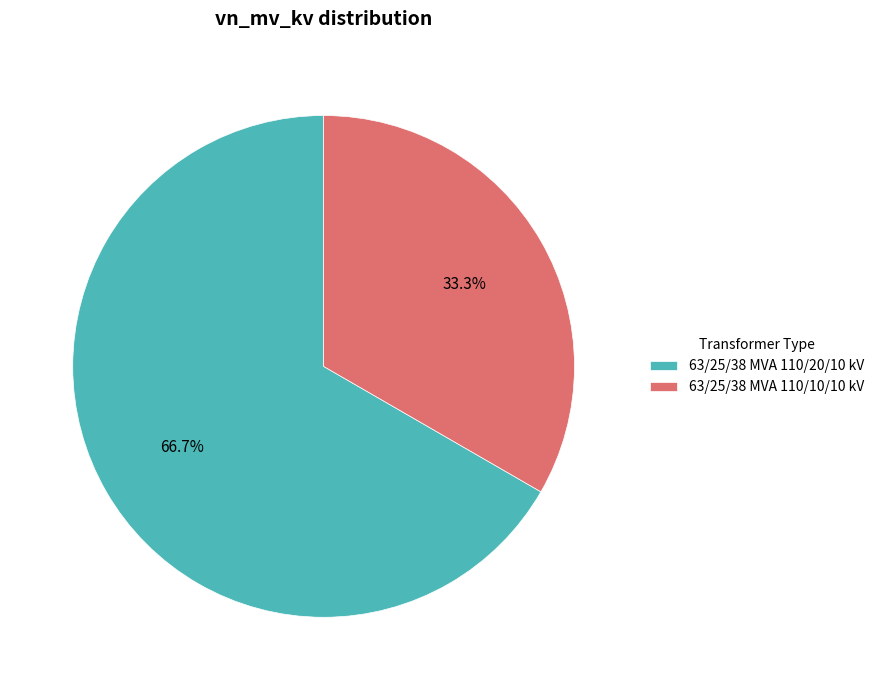

How many slices are in this pie chart?

2